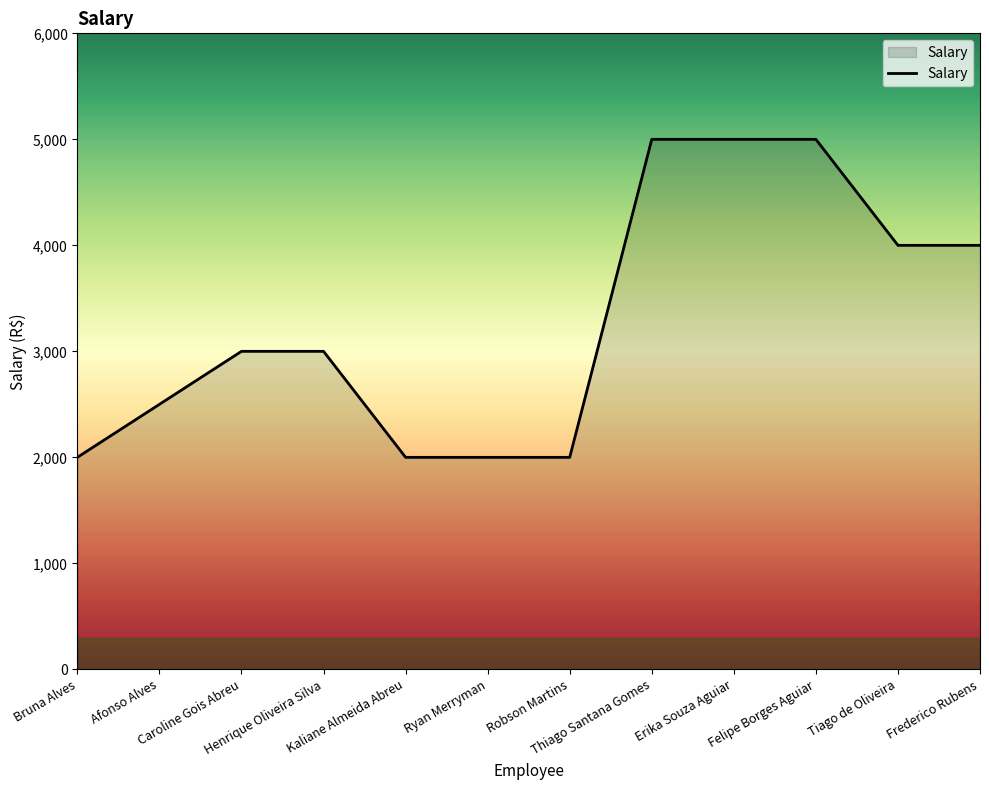

What is the difference between the maximum and minimum values?

3000